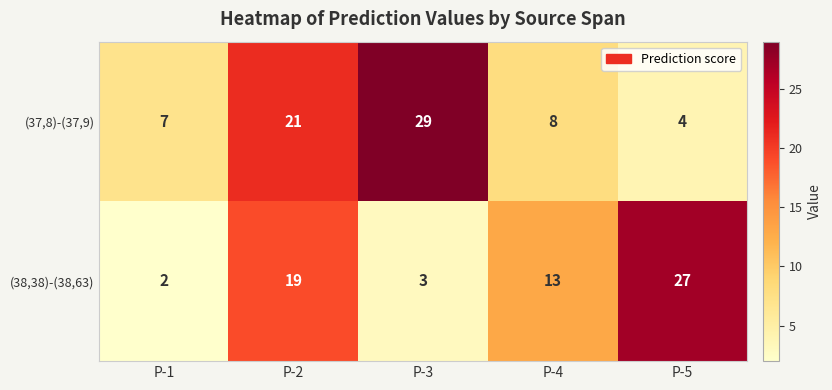

At which category does the chart reach its minimum across all series?

P-1